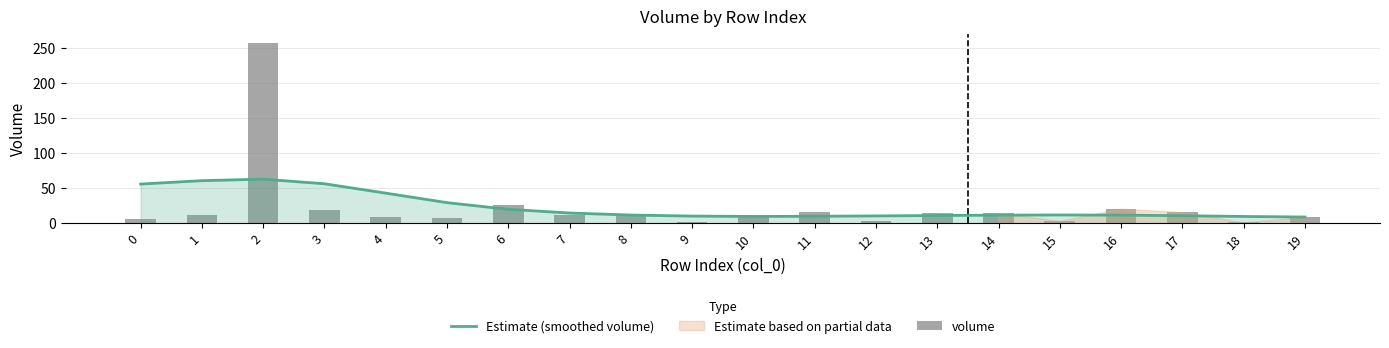

Rank the series at 13 from lowest to highest value.

Estimate (smoothed volume), volume